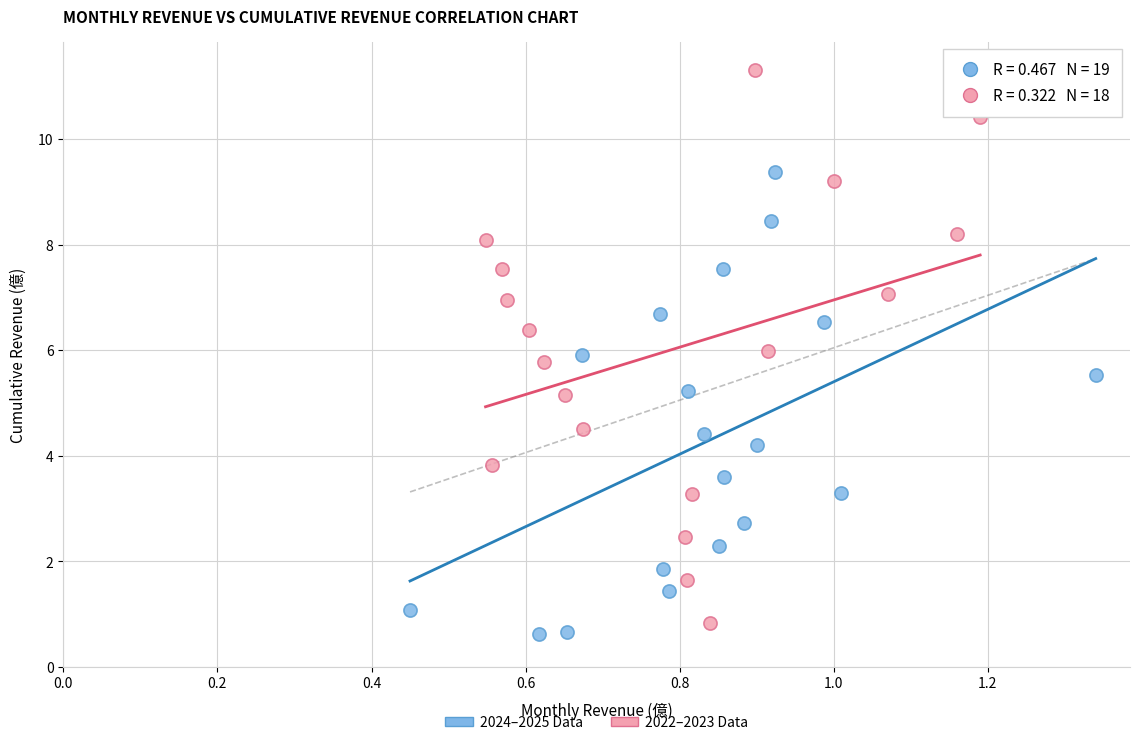

What are all the series names shown in the legend?

2024–2025 Data, 2022–2023 Data